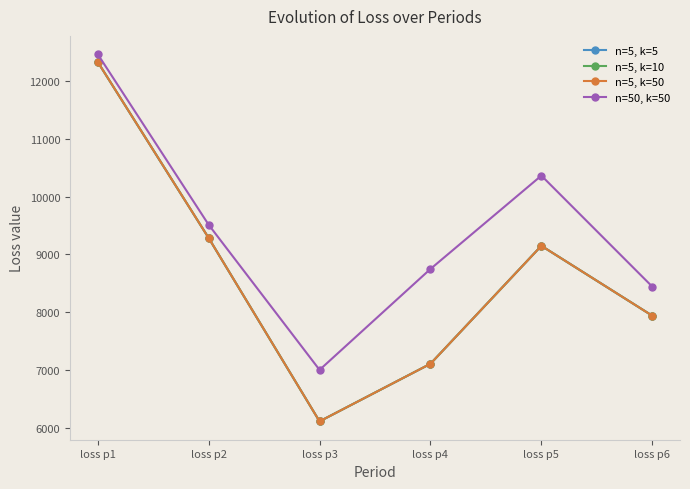

Which category has the lowest value in the n=5, k=10 series?

loss p3